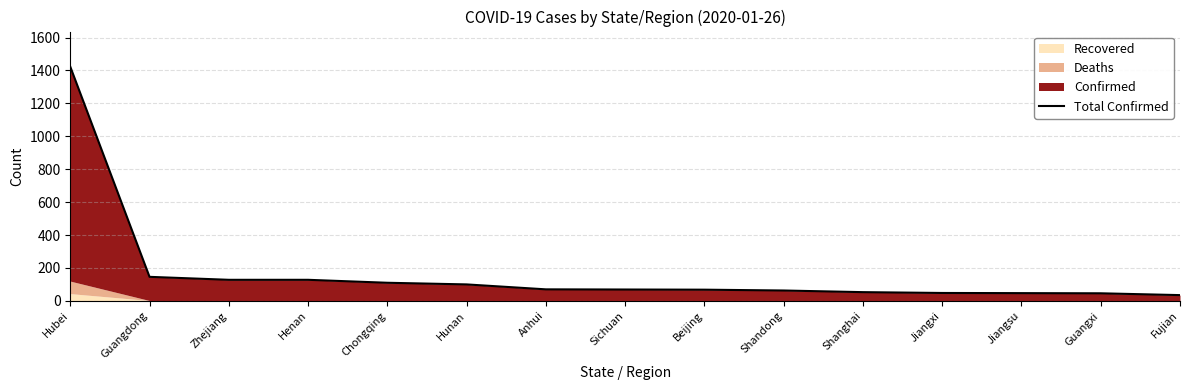

How many values exceed 69?

7